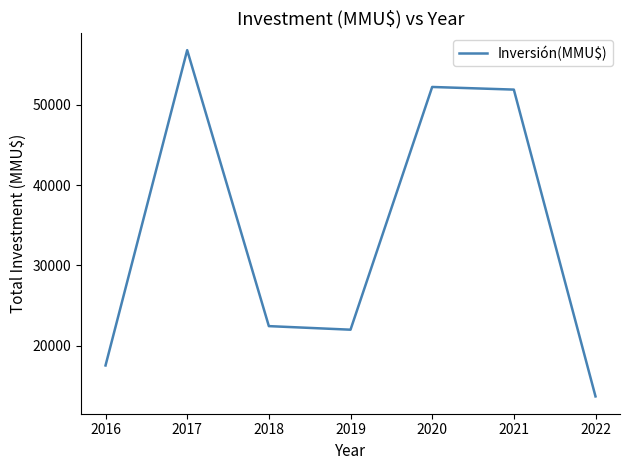

At which category does the chart reach its peak across all series?

2017